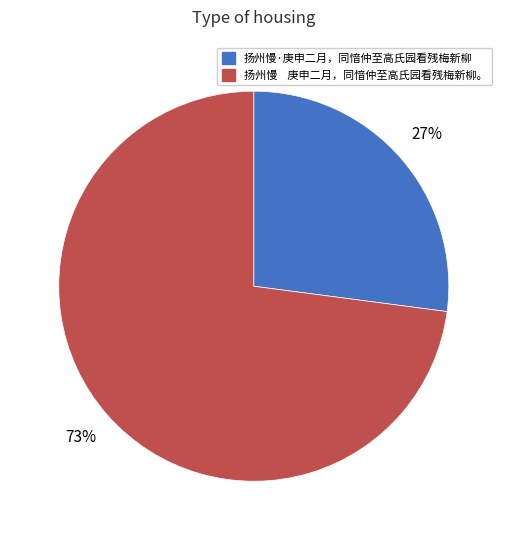

Which category has the smallest portion of the pie?

扬州慢·庚申二月，同愔仲至高氏园看残梅新柳